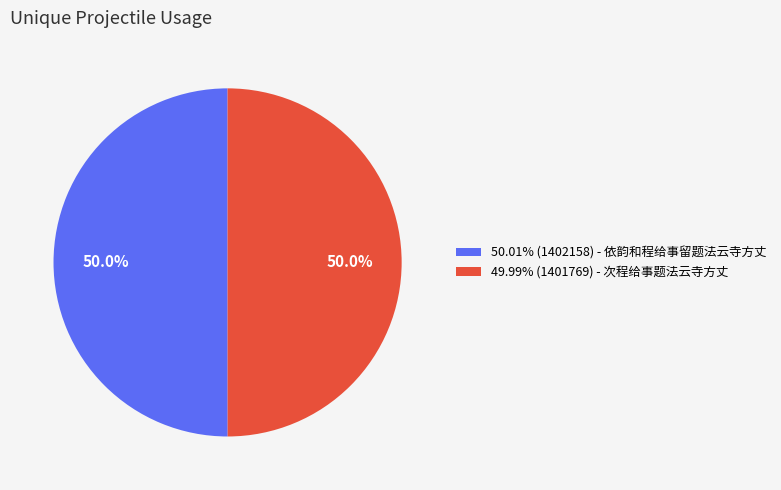

What is the ratio of the value at 49.99% (1401769) - 次程给事题法云寺方丈 to the value at 50.01% (1402158) - 依韵和程给事留题法云寺方丈?

1.0